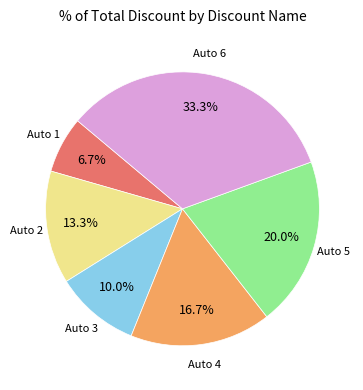

Does any single category account for the majority?

No